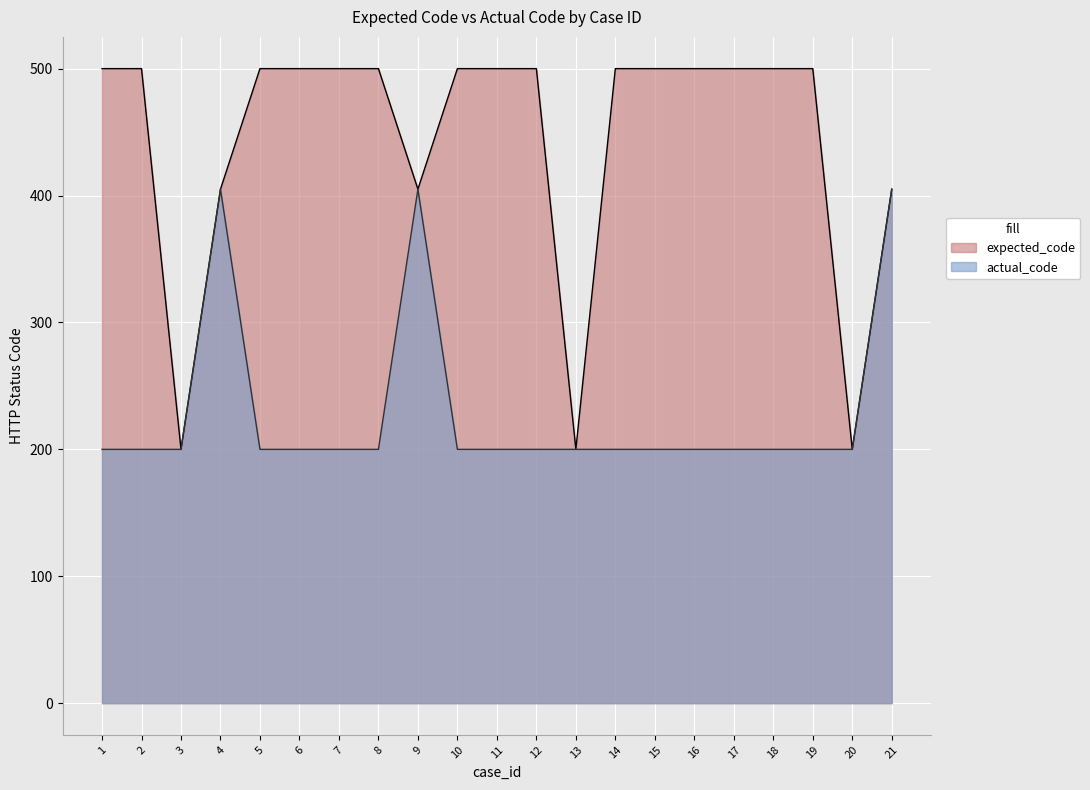

True or false: actual_code has a value of 96 at 8.

False